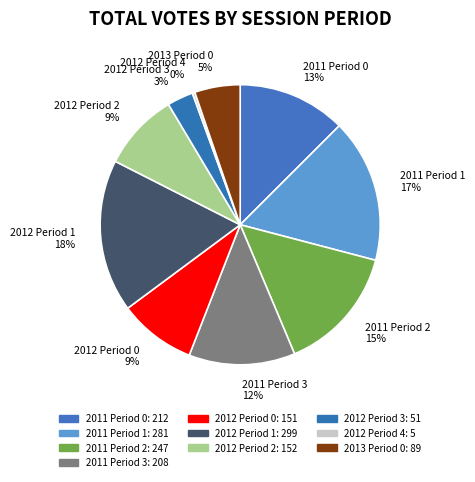

Count the number of slices in the pie.

10